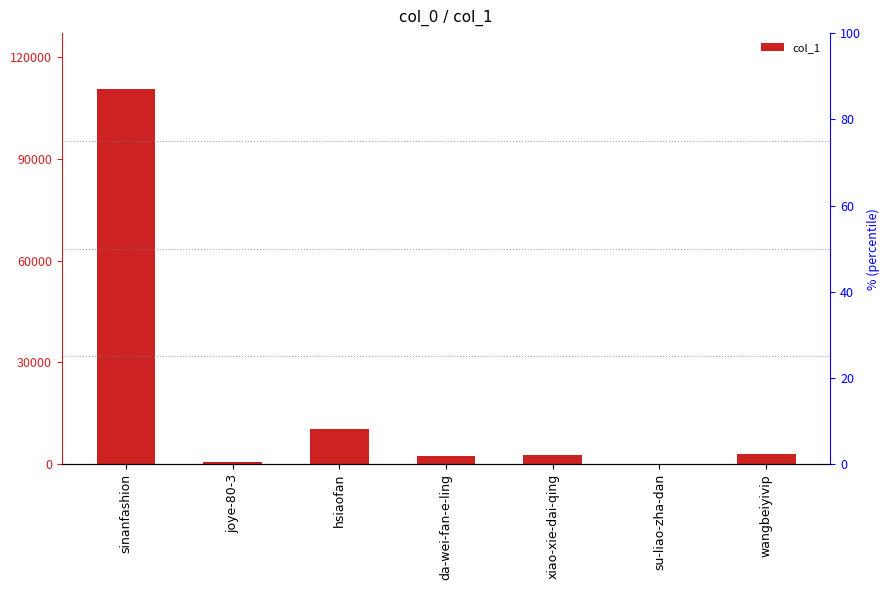

Reading left to right, list all the values displayed in this chart.

sinanfashion=110441	joye-80-3=580	hsiaofan=10436	da-wei-fan-e-ling=2419	xiao-xie-dai-qing=2667	su-liao-zha-dan=15	wangbeiyivip=2972